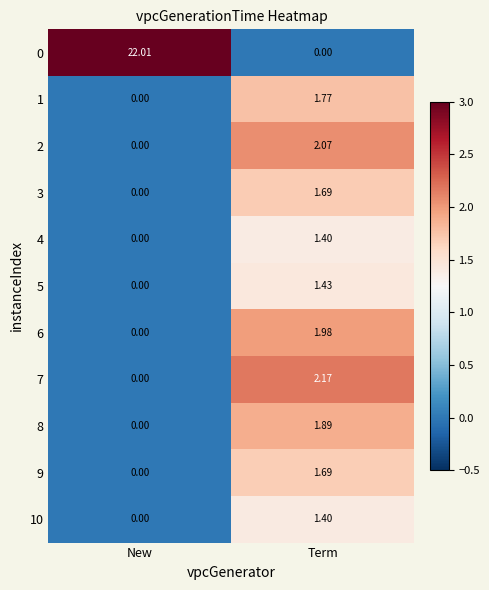

What is the spread (max minus min) of values at New?

22.0